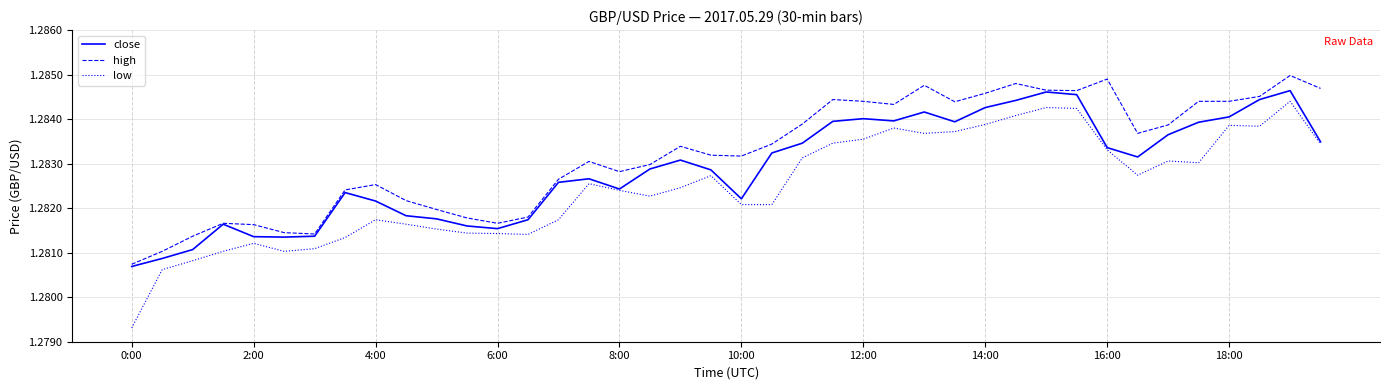

List the series in order of their overall mean, highest first.

high, close, low